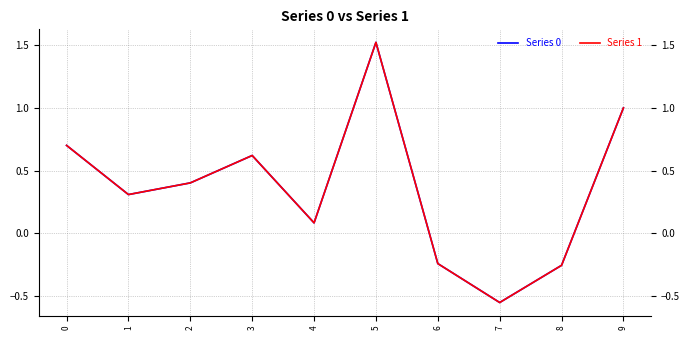

Which series has the widest spread of values?

Series 1